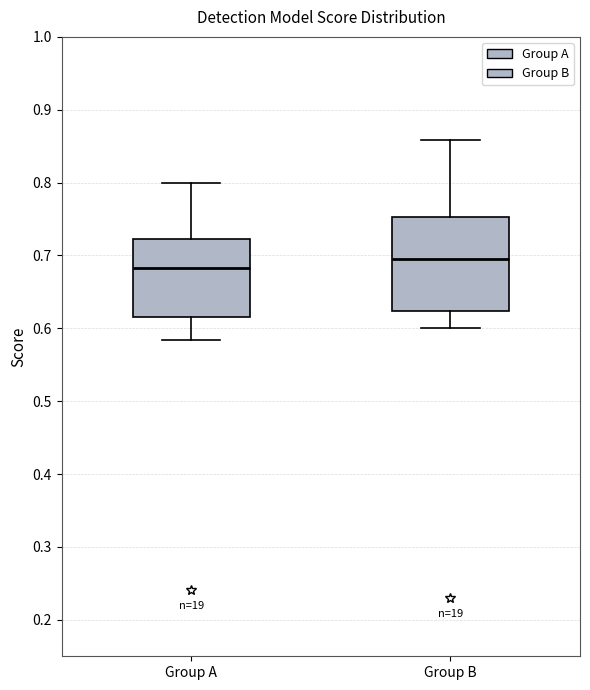

Comparing the boxes themselves (not the whiskers), which one is the tallest?

Group B